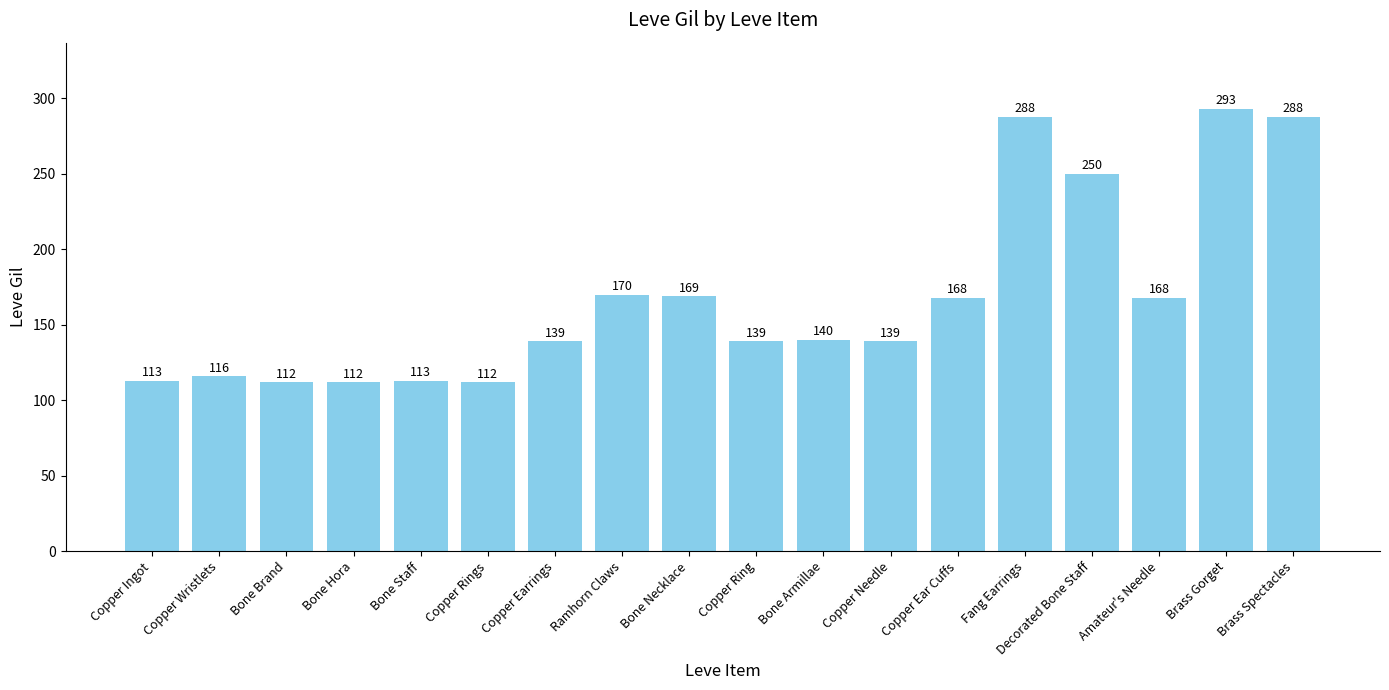

Which category has the highest value across all series?

Brass Gorget